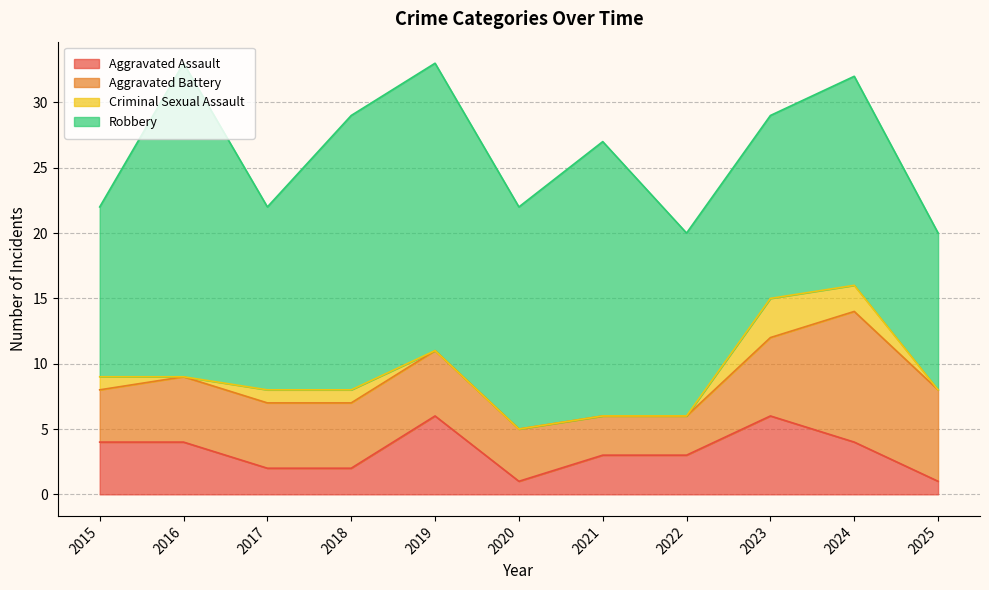

In Criminal Sexual Assault, how many points are lower than both neighbors (excluding endpoints)?

1